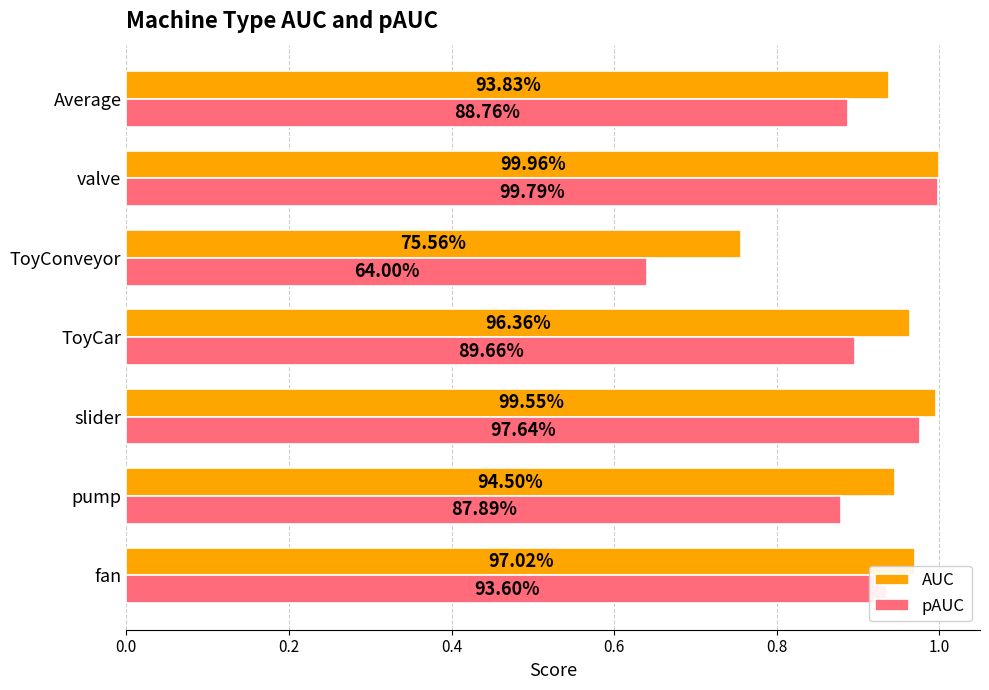

Reading right to left, transcribe all the data shown in this chart.

AUC: 0.9	1.0	0.8	1.0	1.0	0.9	1.0
pAUC: 0.9	1.0	0.6	0.9	1.0	0.9	0.9